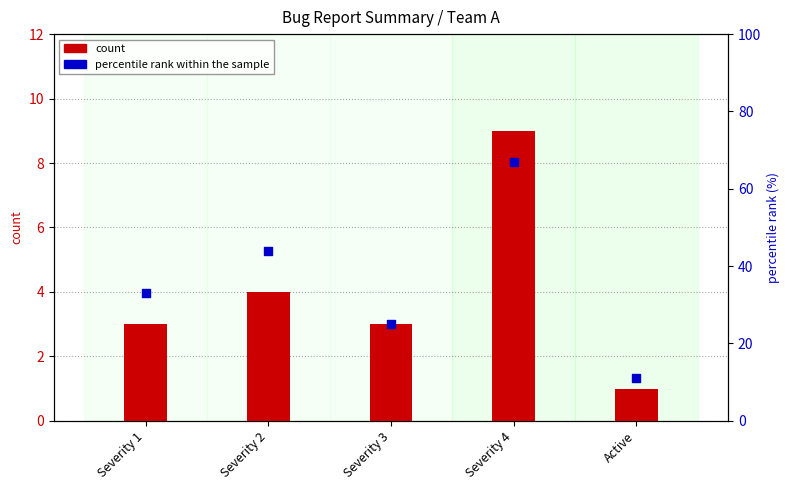

What is the total value across all series at Severity 4?

76